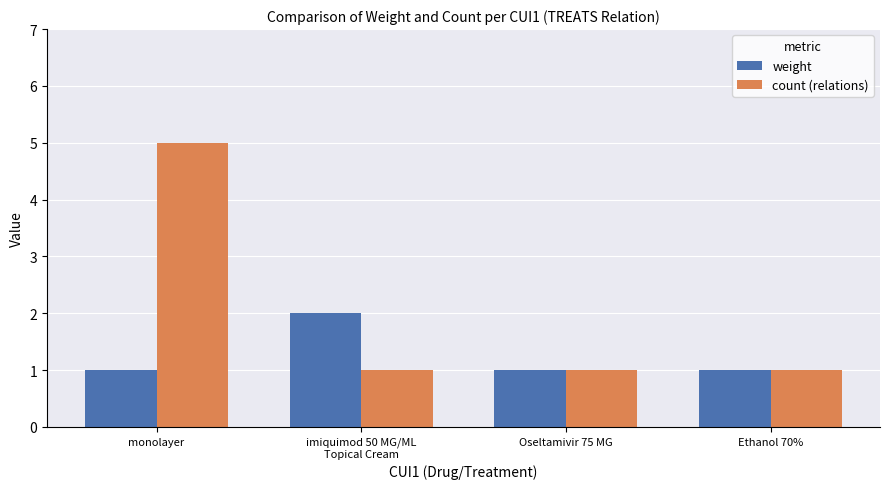

What is the sum of all weight values?

5